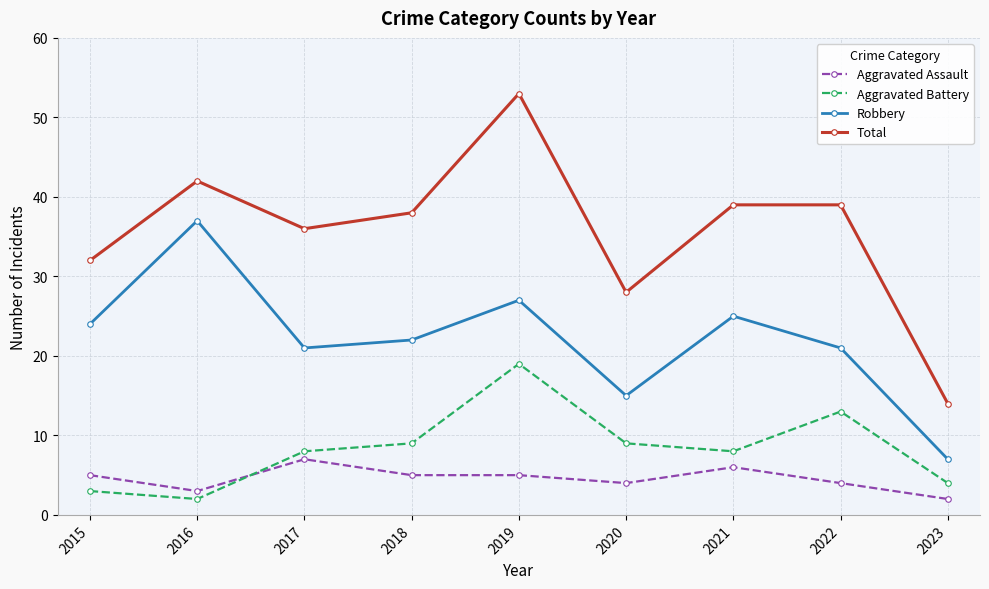

True or false: Aggravated Battery has more than 0 points higher than both neighbors.

True